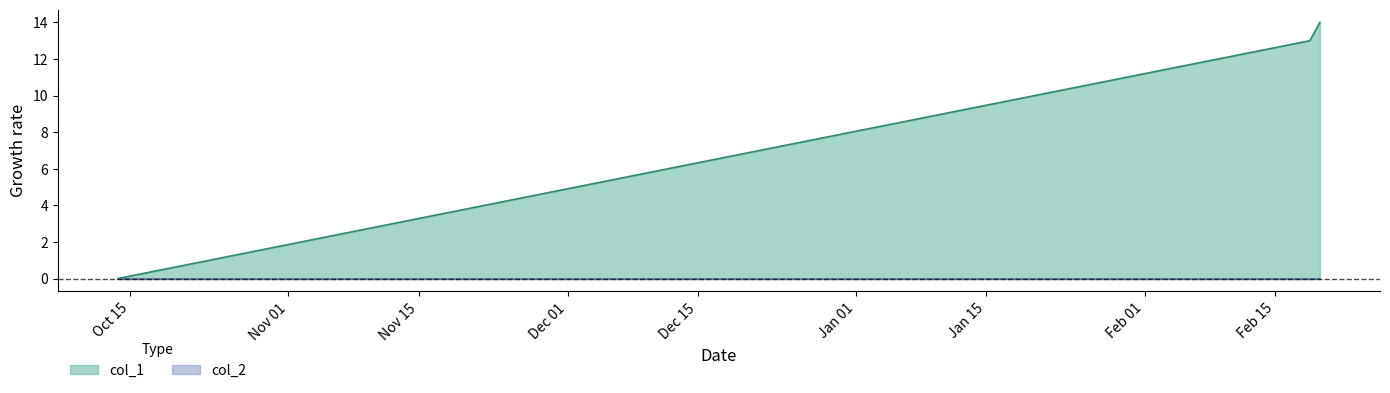

True or false: the data shows 18 at 1550513431.

False